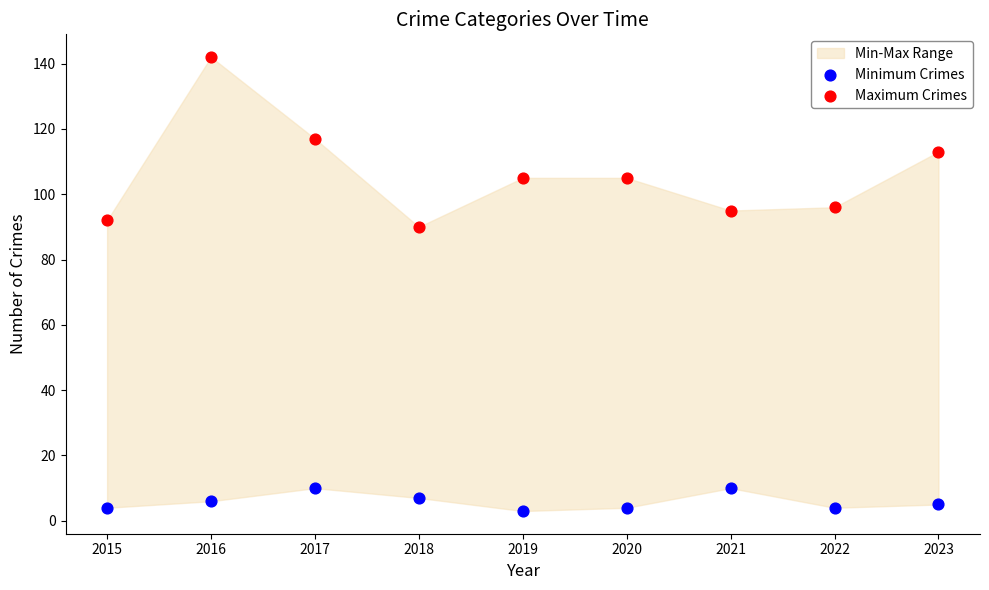

Which series has the largest Y range (max minus min)?

Maximum Crimes